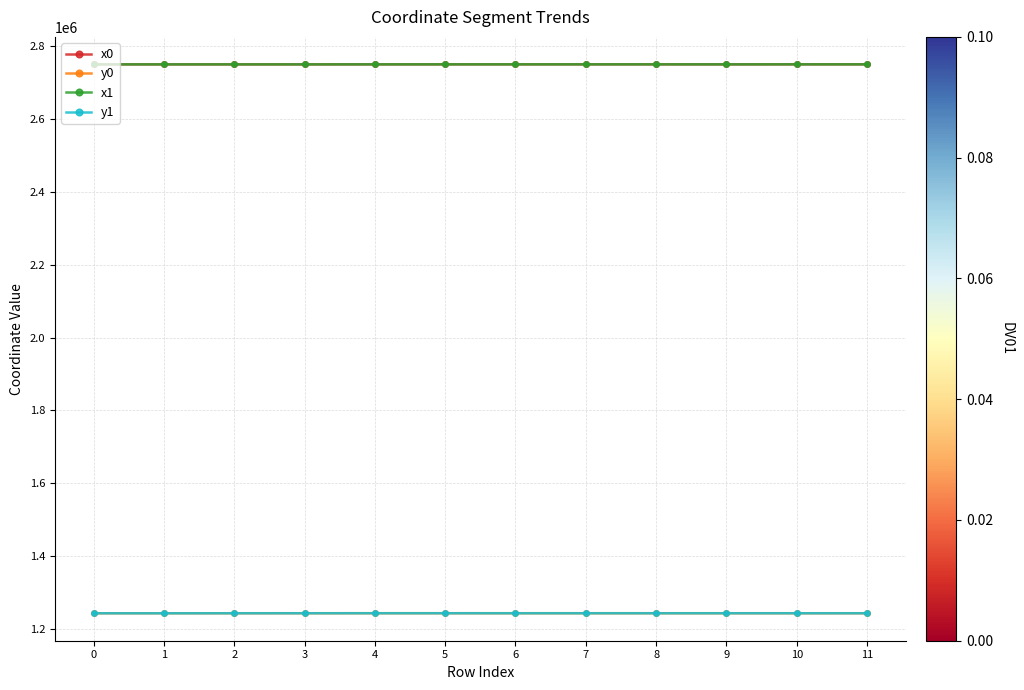

True or false: y0 has more than 0 points higher than both neighbors.

True